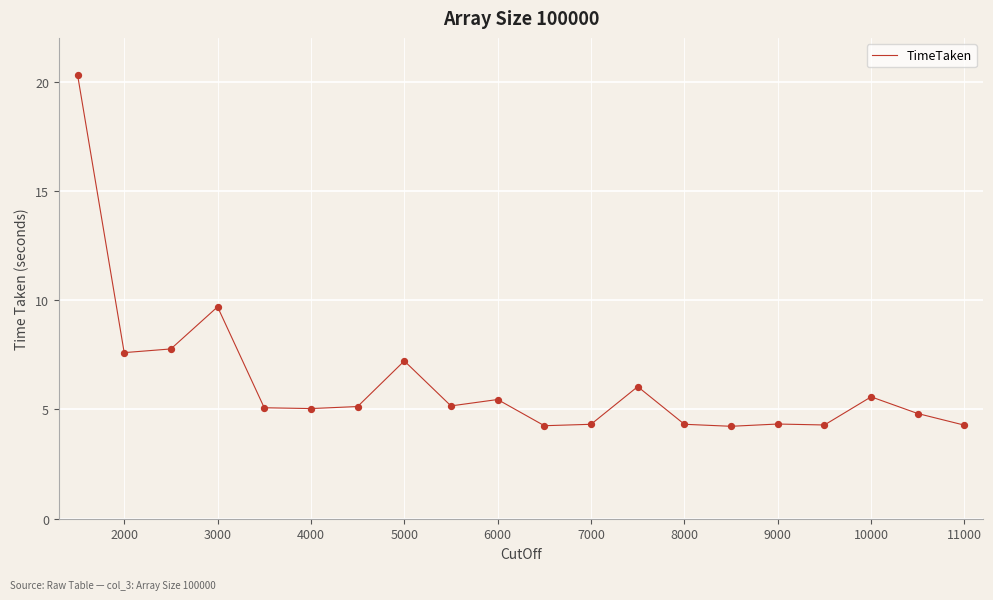

What is the maximum value shown in the chart?

20.3